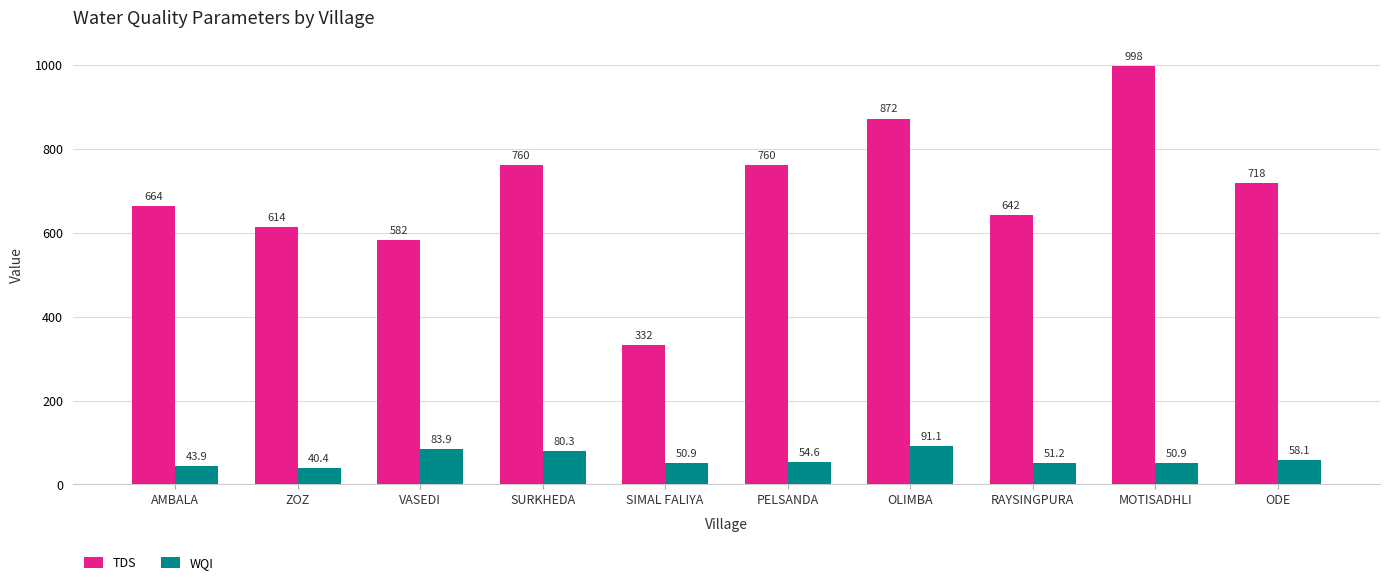

What is the label of the 6th bar from the right?

SIMAL FALIYA